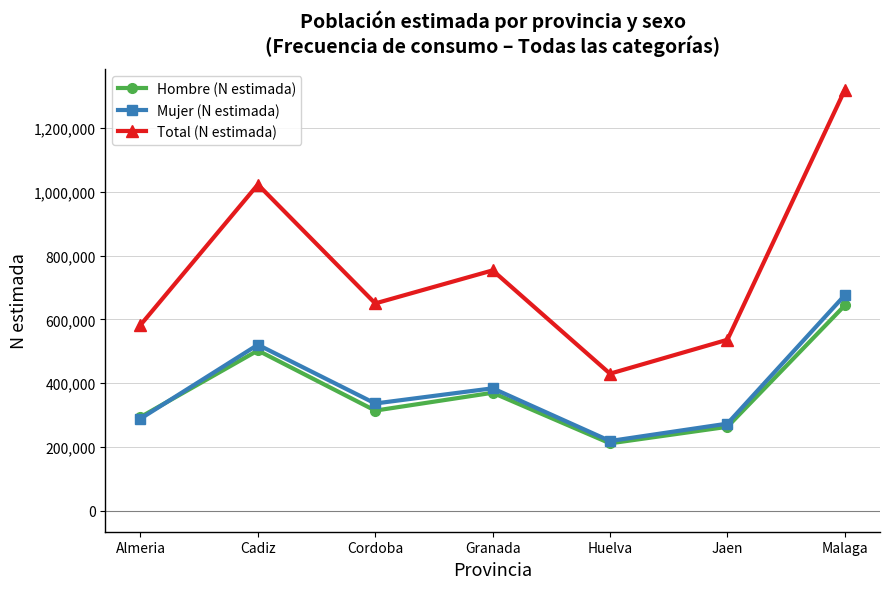

In Mujer (N estimada), how many points are higher than both neighbors (excluding endpoints)?

2